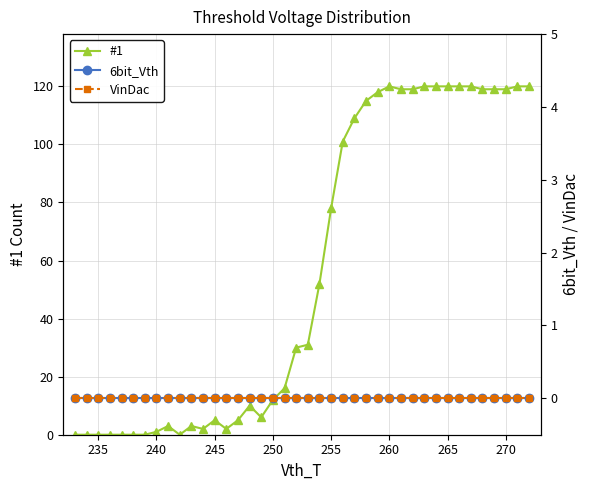

Count the number of data series in this chart.

3